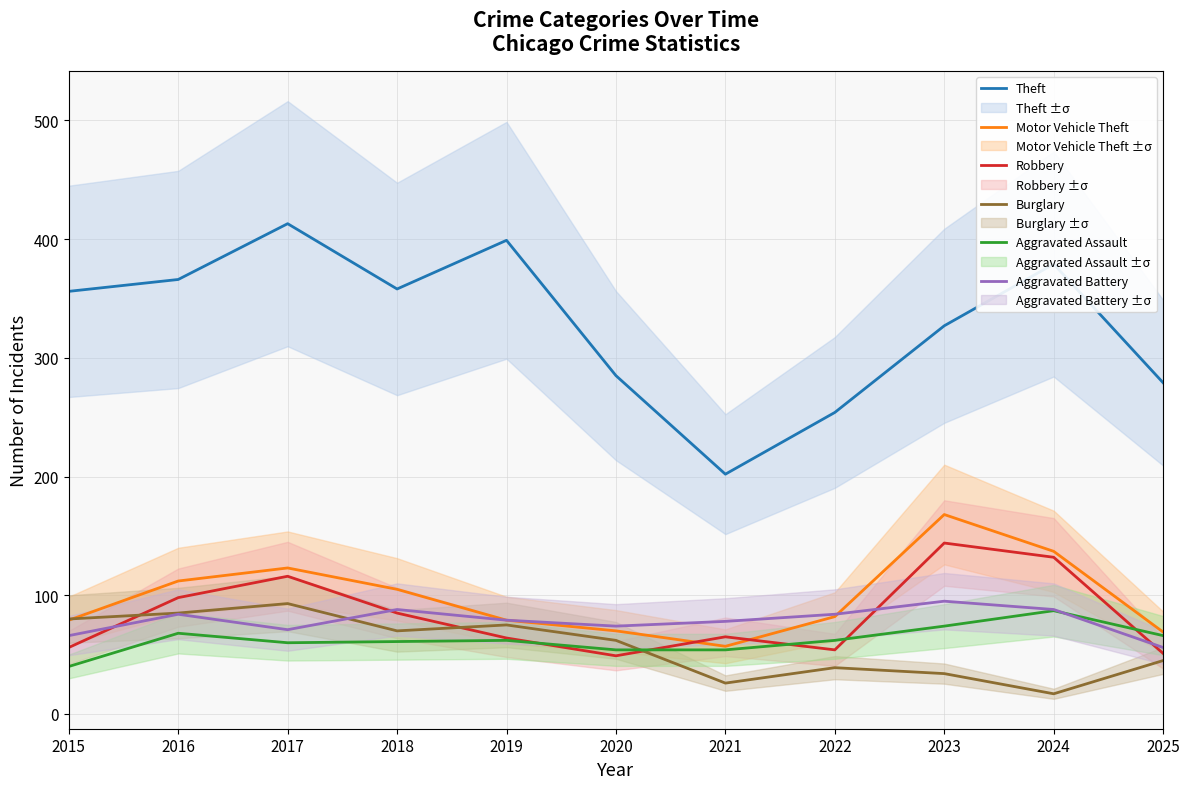

Which series has the widest spread of values?

Theft